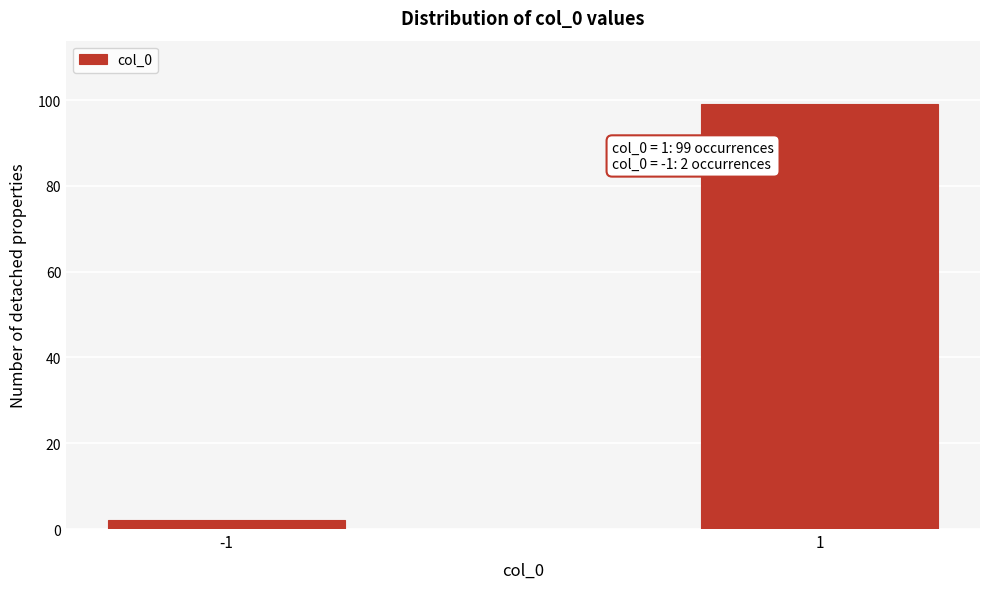

Reading left to right, extract all data points from this chart.

2	99